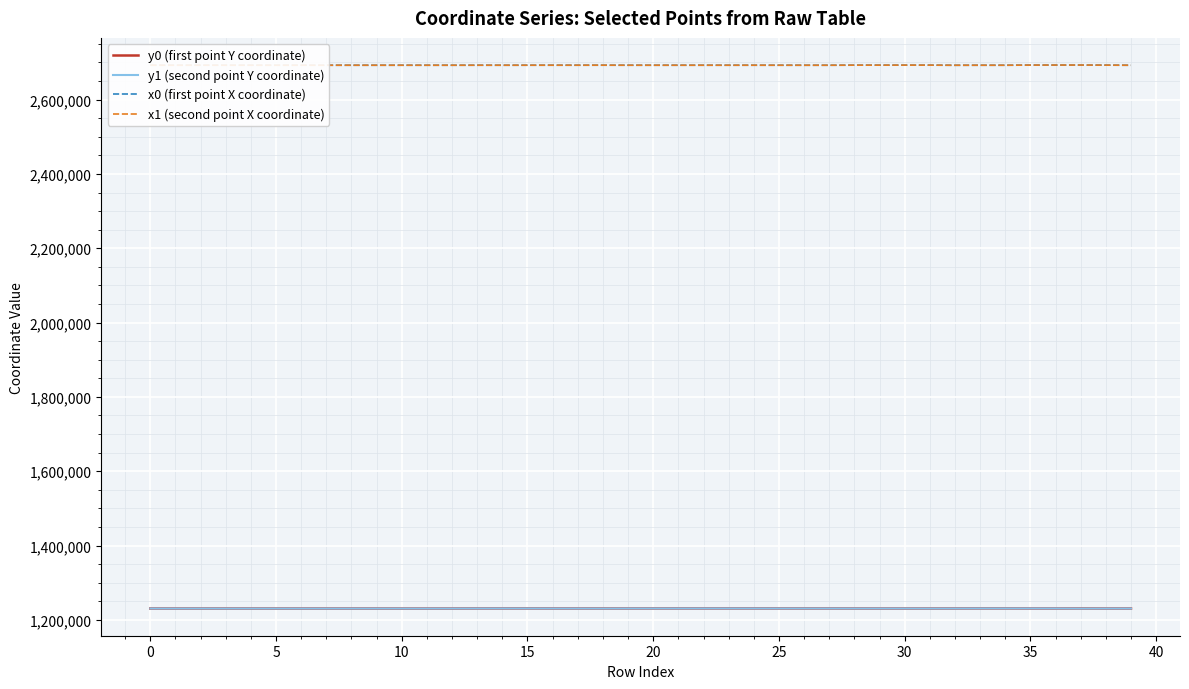

What is the lowest value of the x1 (second point X coordinate) series?

2692472.2